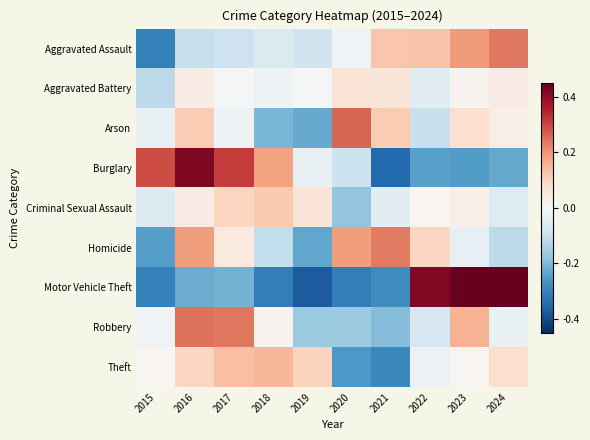

What is the greatest value displayed?

1.1